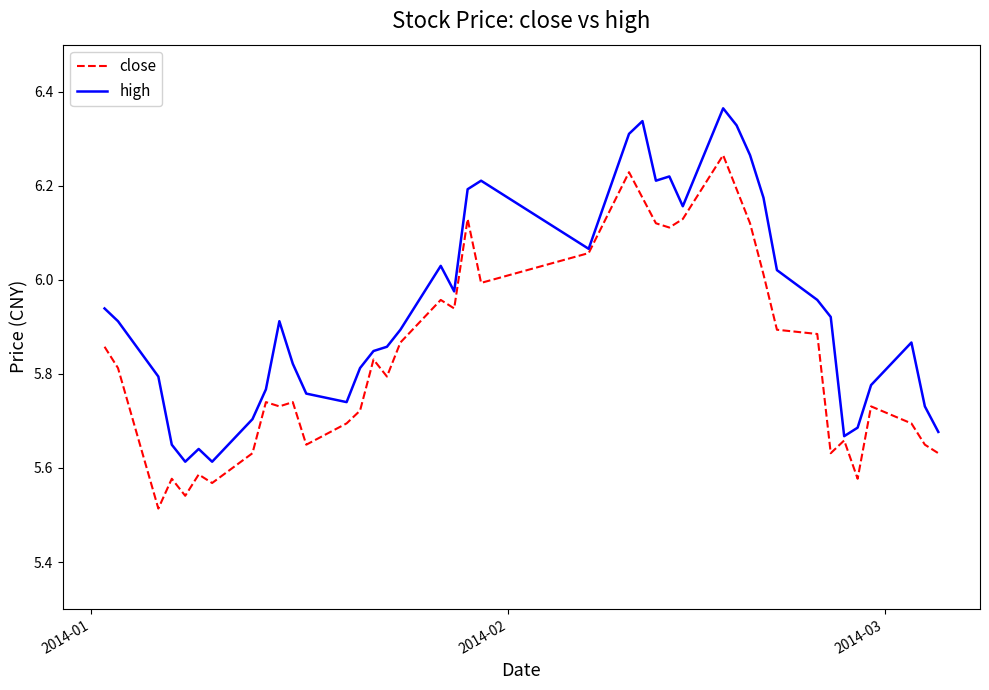

Rank the series by their maximum value, from lowest to highest.

close, high